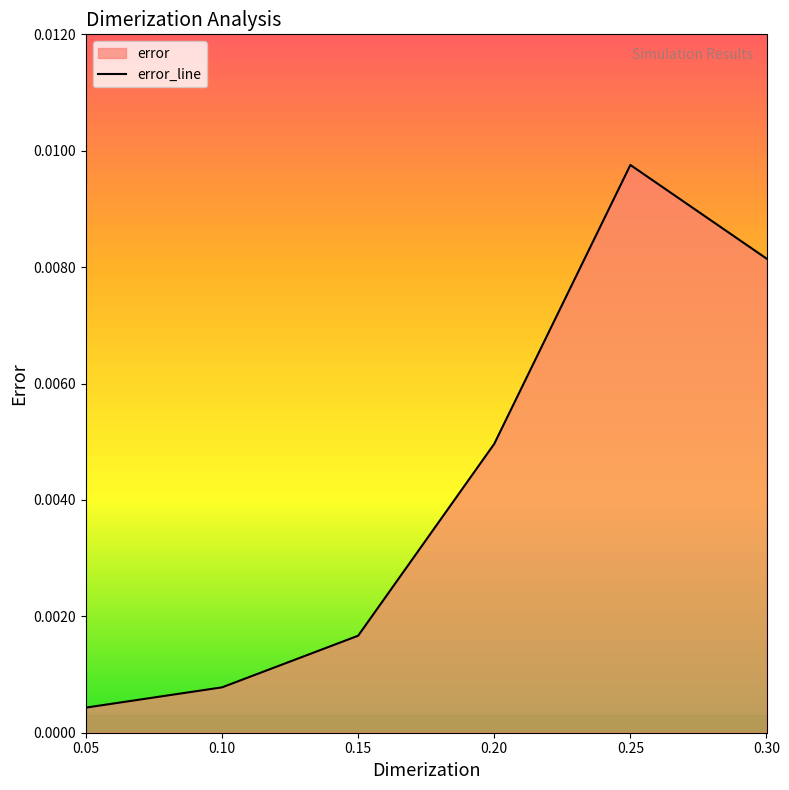

How many points are higher than both their immediate neighbors (excluding endpoints)?

1